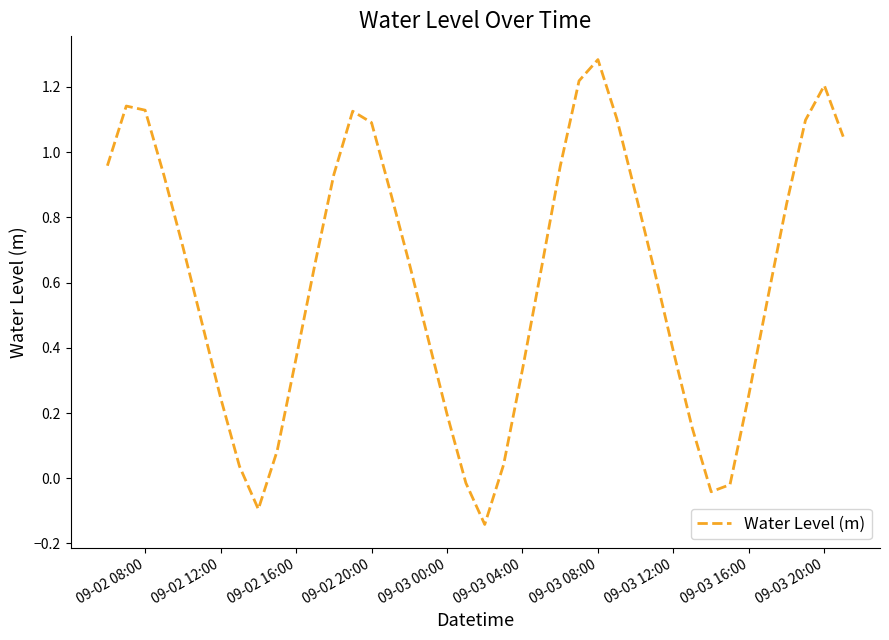

What is the difference between the maximum and minimum values?

1.4